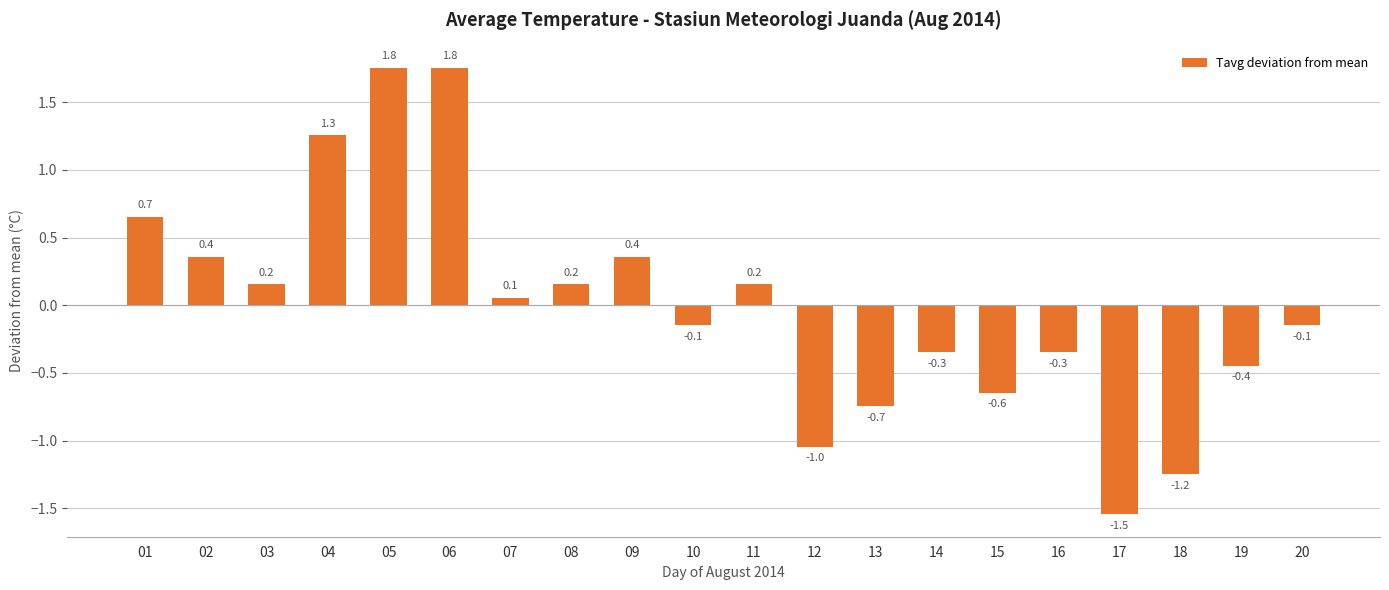

What is the value of the 15th bar from the left?

-0.6